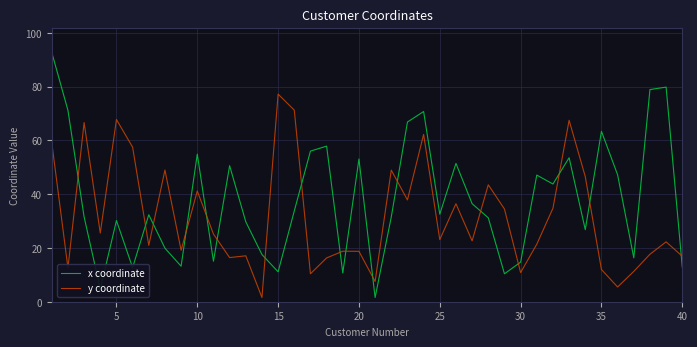

True or false: x coordinate and y coordinate intersect in this chart.

True